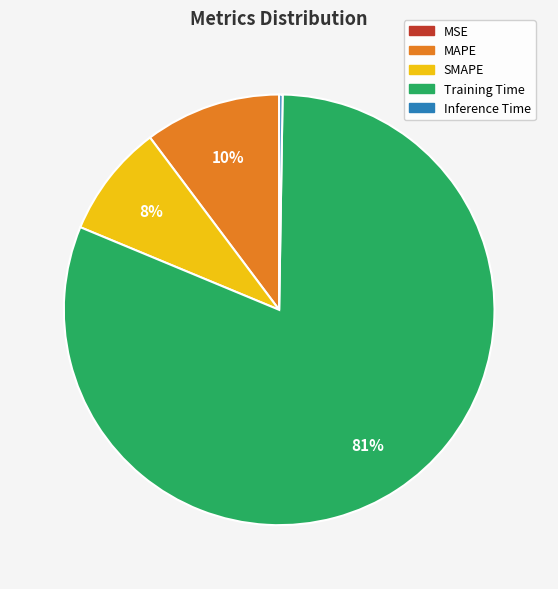

The Training Time slice represents 81% of the pie. True or false?

True